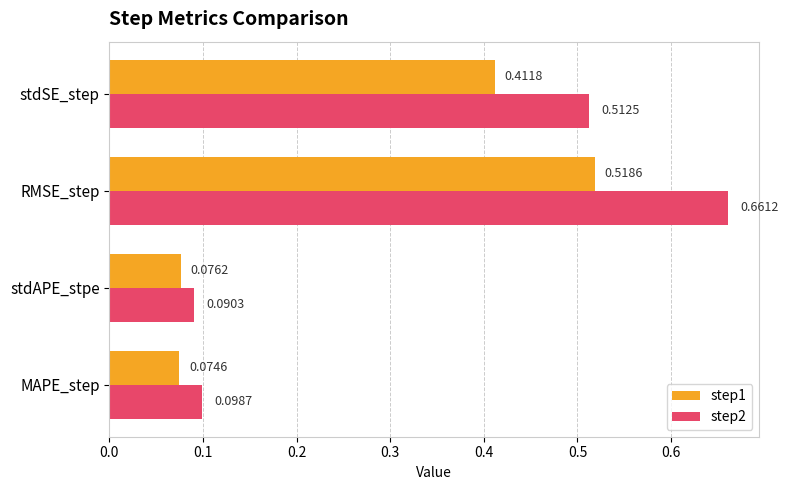

How many step1 values are between 0 and 1?

4